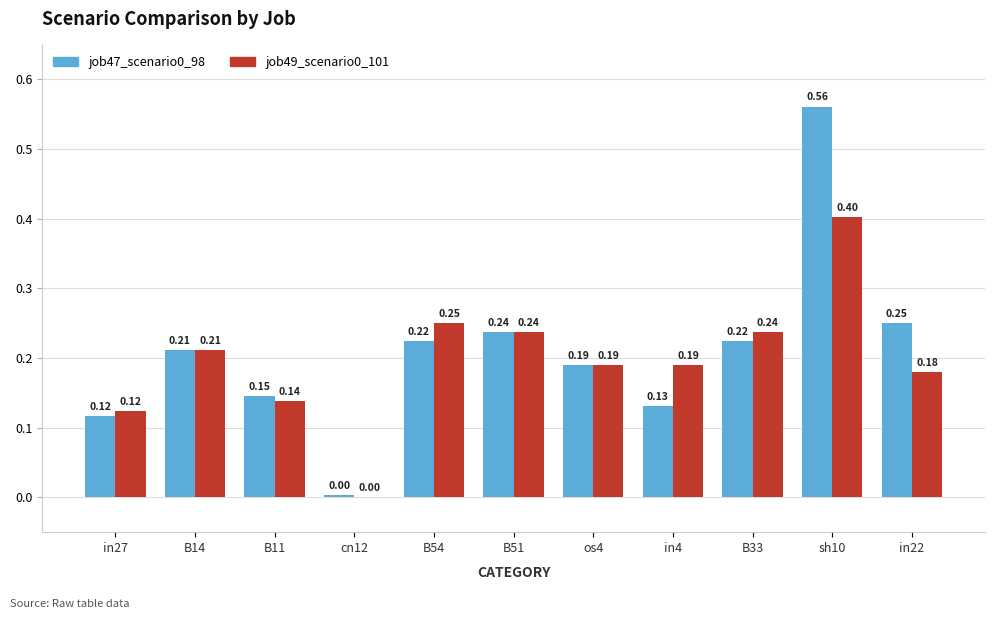

The value of job49_scenario0_101 at B33 is 0.1. True or false?

False